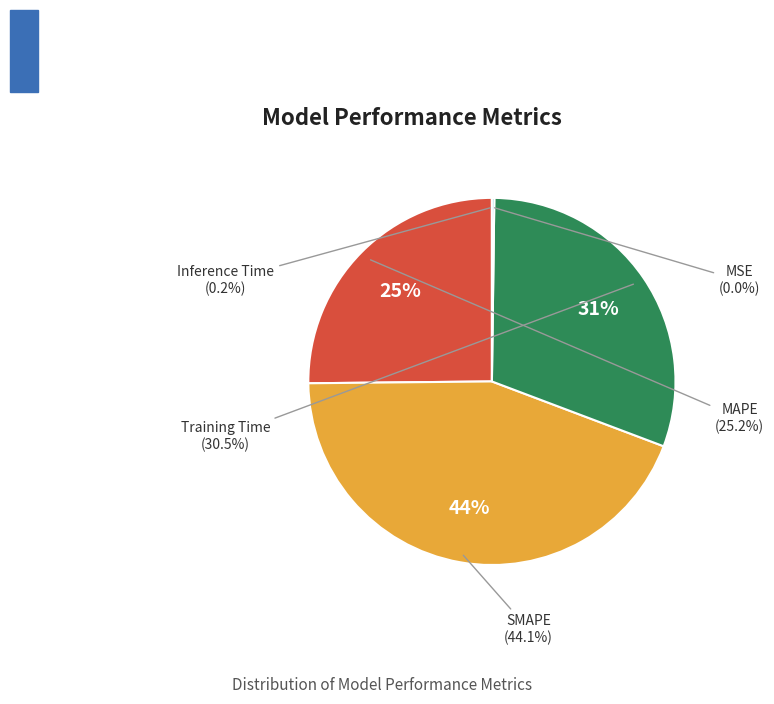

Is there a majority slice in this chart?

No